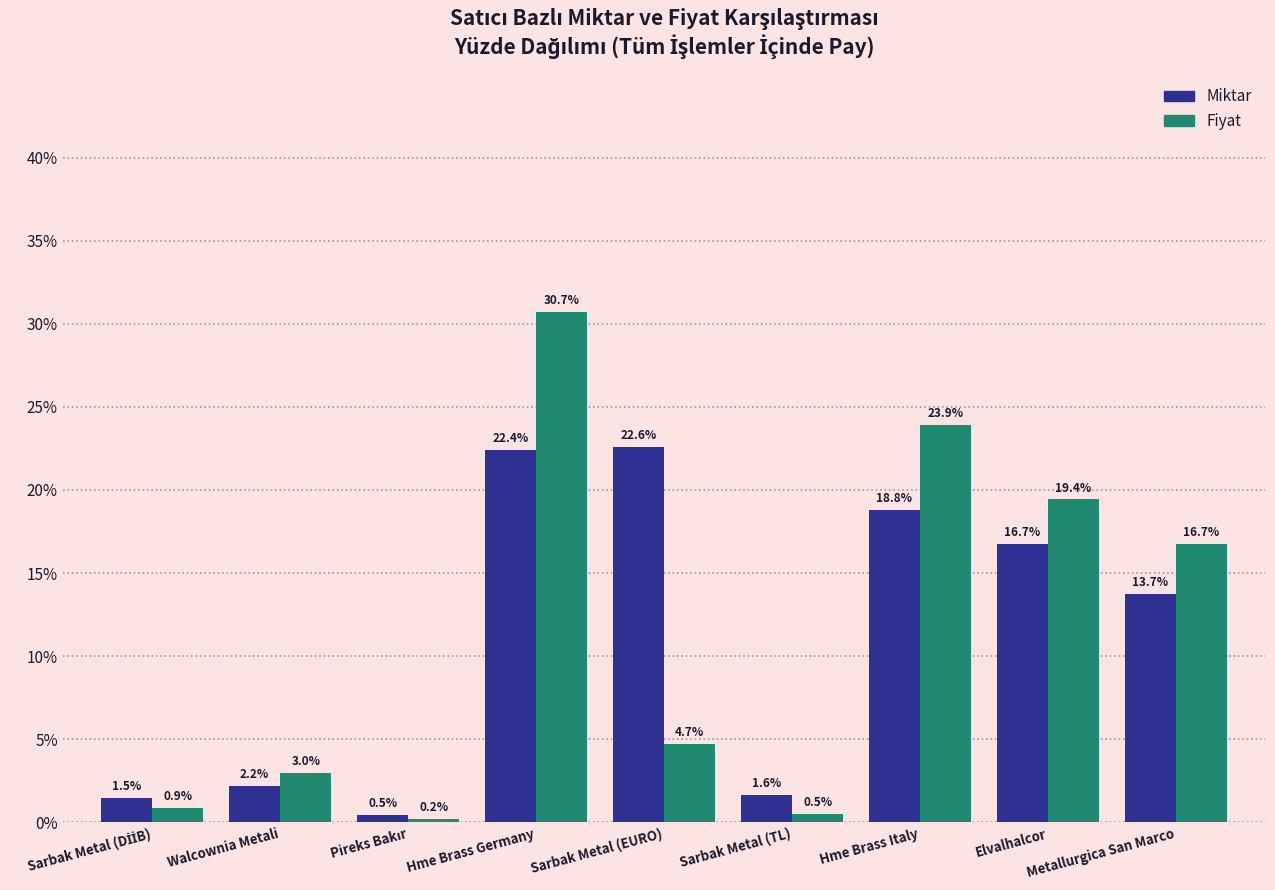

What is the label of the 5th bar from the left?

Sarbak Metal (EURO)